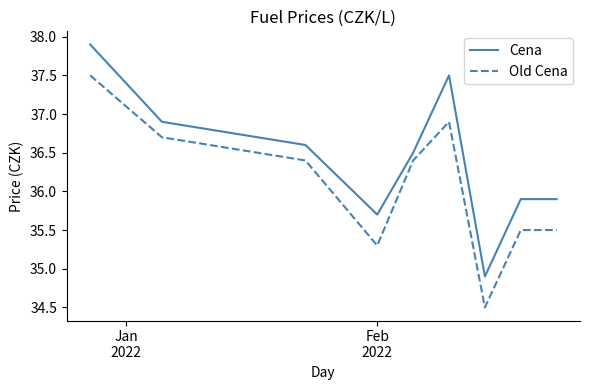

List the series in order of their overall mean, lowest first.

Old Cena, Cena